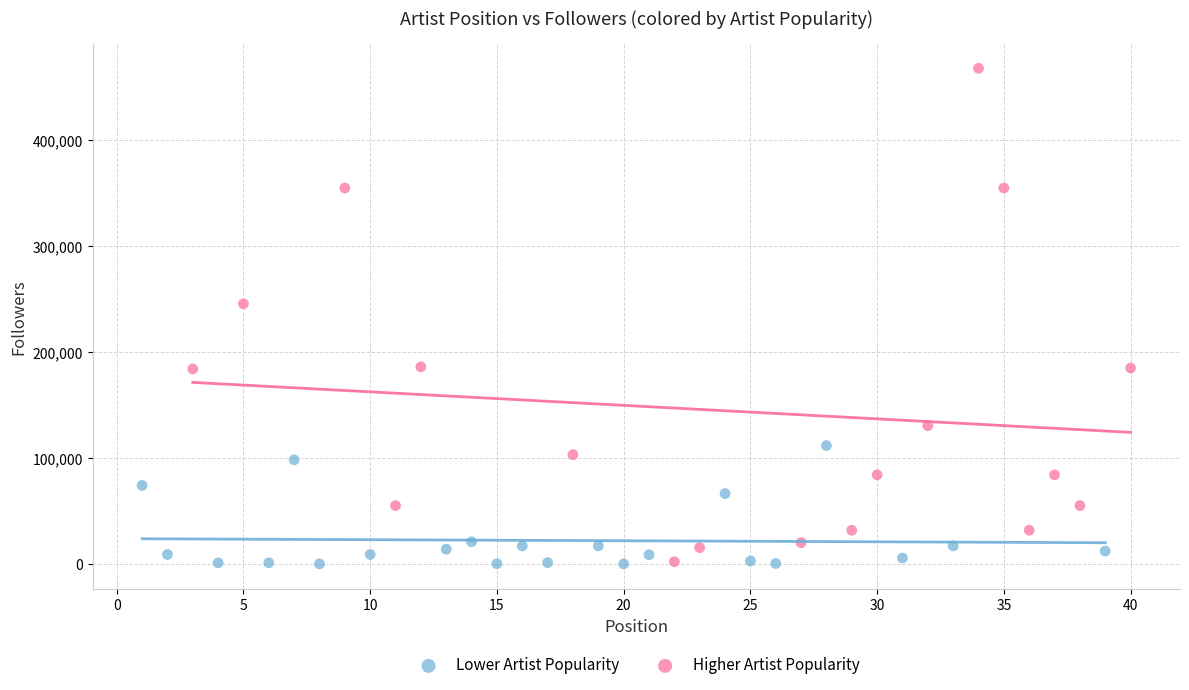

What are all the series names shown in the legend?

Lower Artist Popularity, Higher Artist Popularity